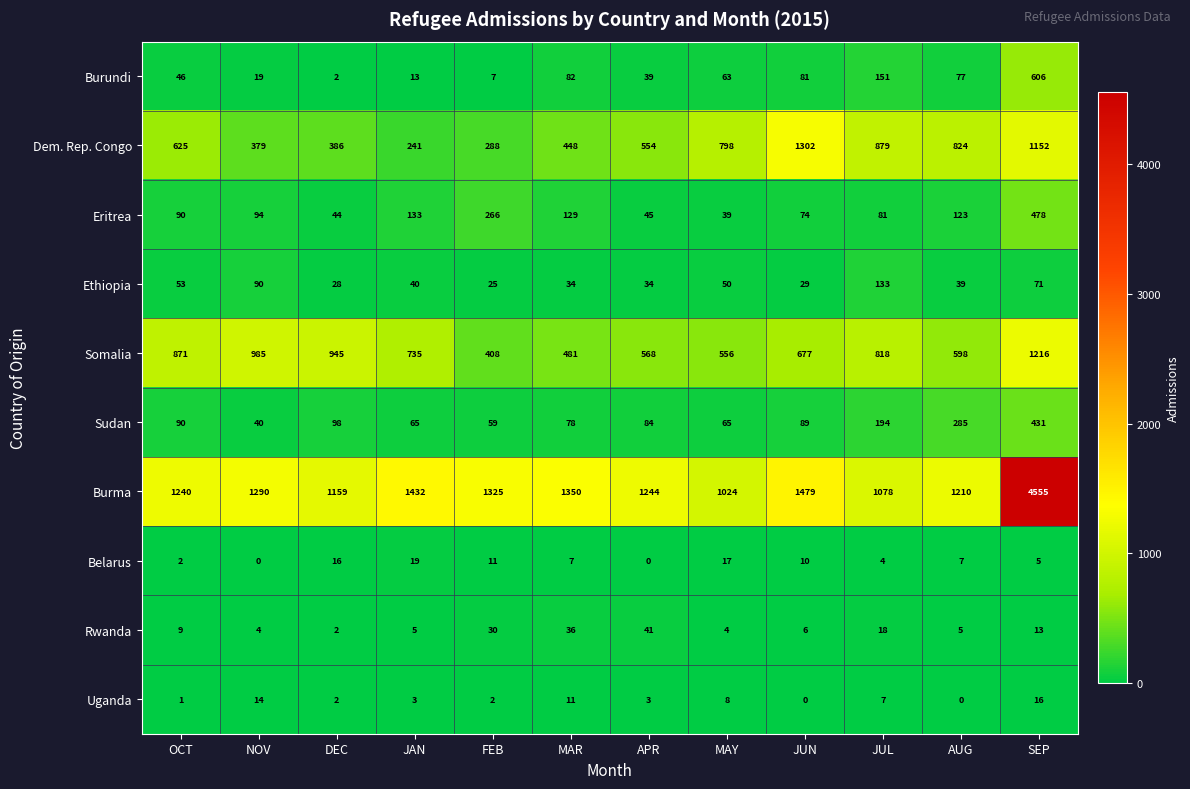

What is the spread (max minus min) of values at NOV?

1290